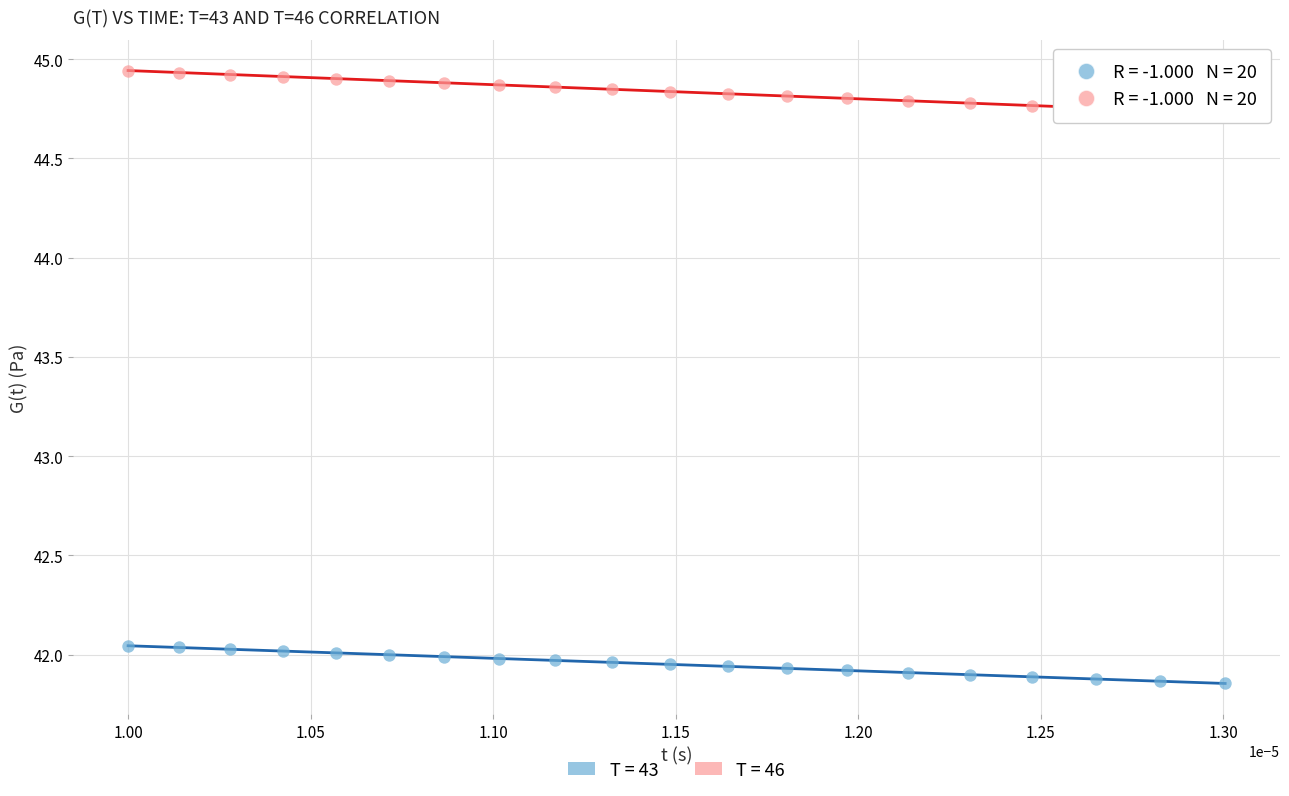

Which series reaches the minimum Y coordinate?

T = 43